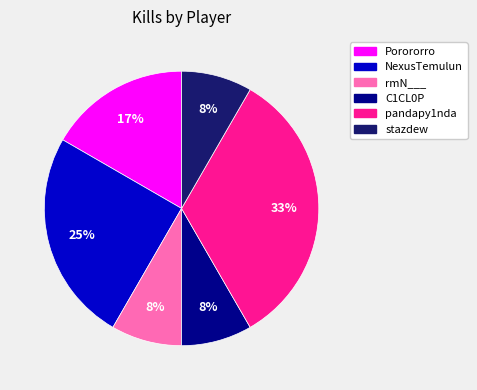

To the nearest percent, what is the combined percentage of Porororro and rmN___?

25%